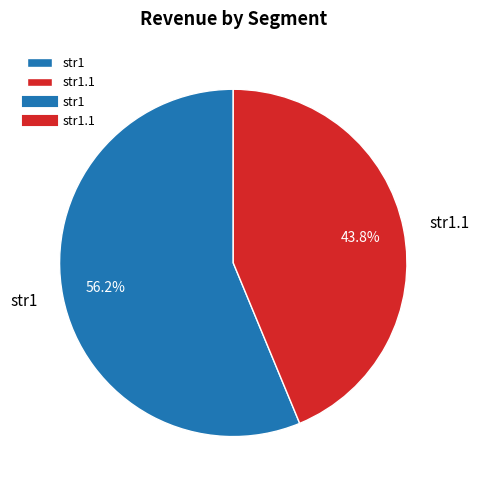

Which category has the biggest portion of the pie?

str1